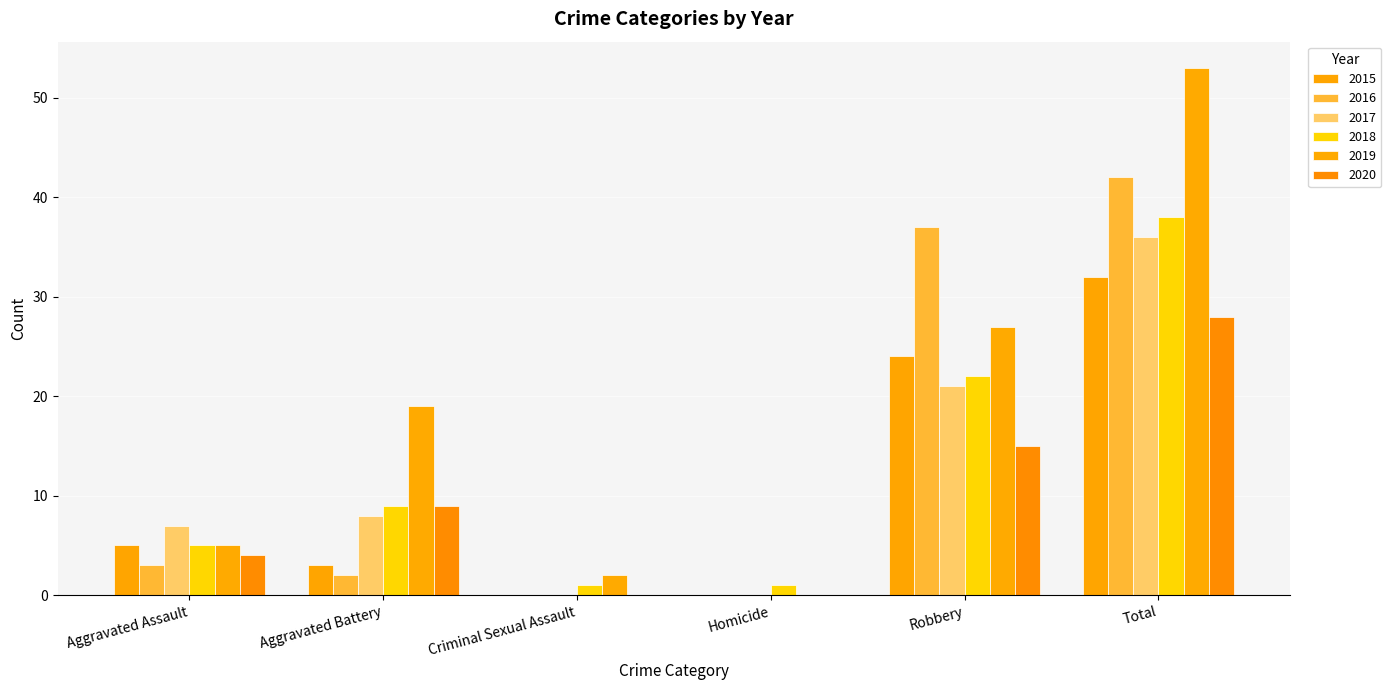

What are all the series names shown in the legend?

2015, 2016, 2017, 2018, 2019, 2020